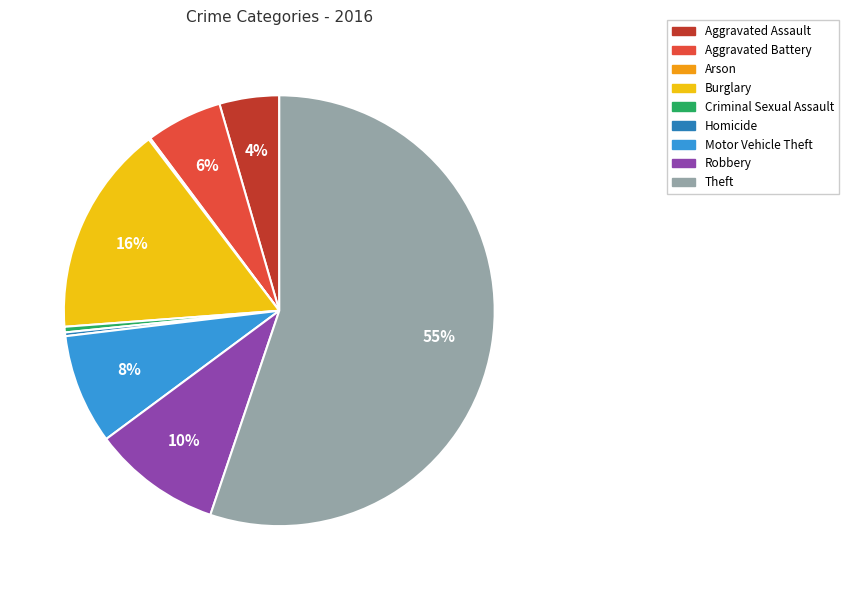

To the nearest percent, what portion does Aggravated Assault represent?

4%